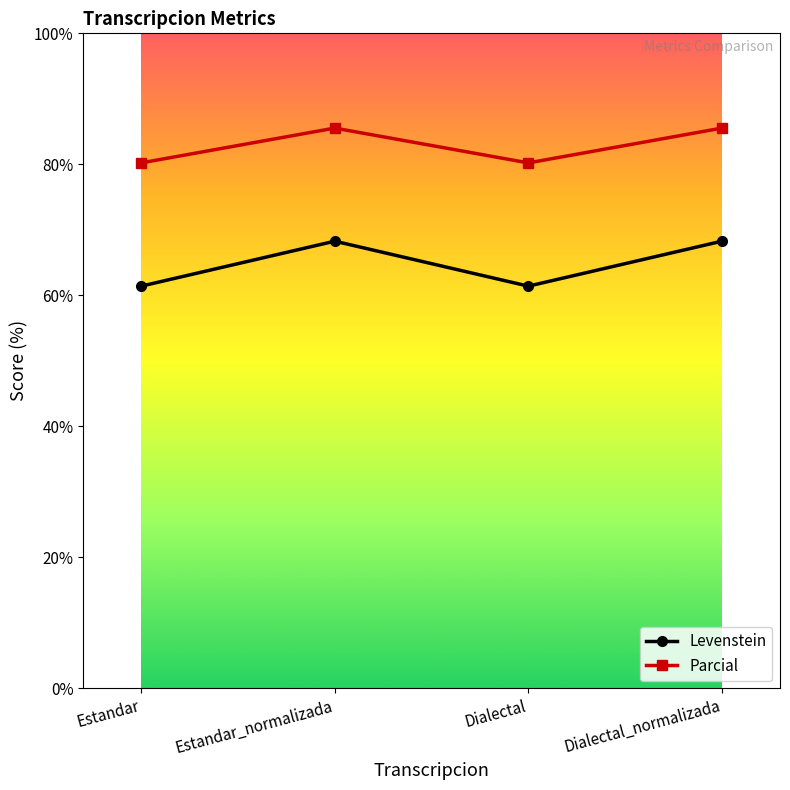

Is it true that Levenstein equals 61.4 at Dialectal?

True